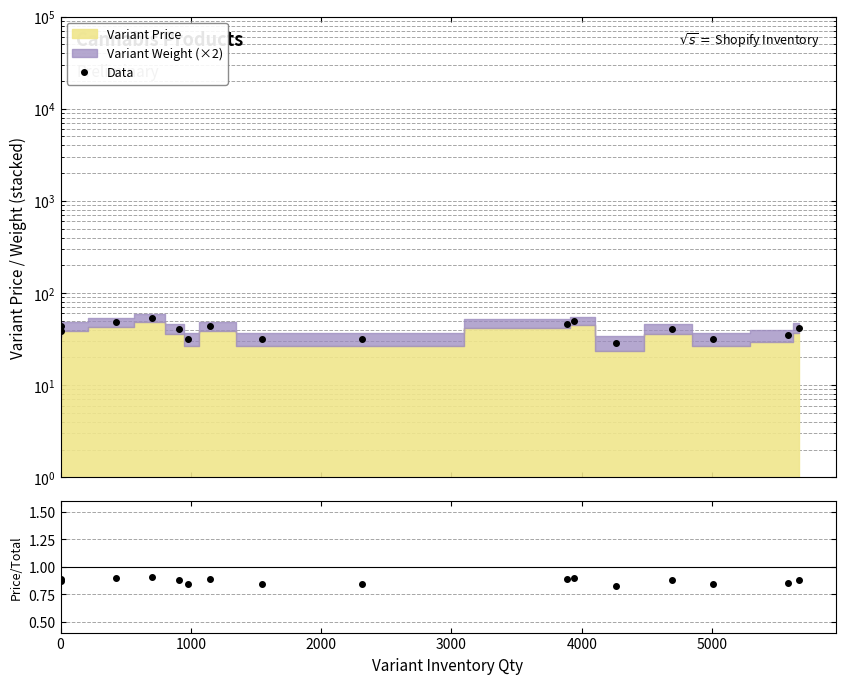

Is it true that Price/Total equals 1.3 at 5000?

False